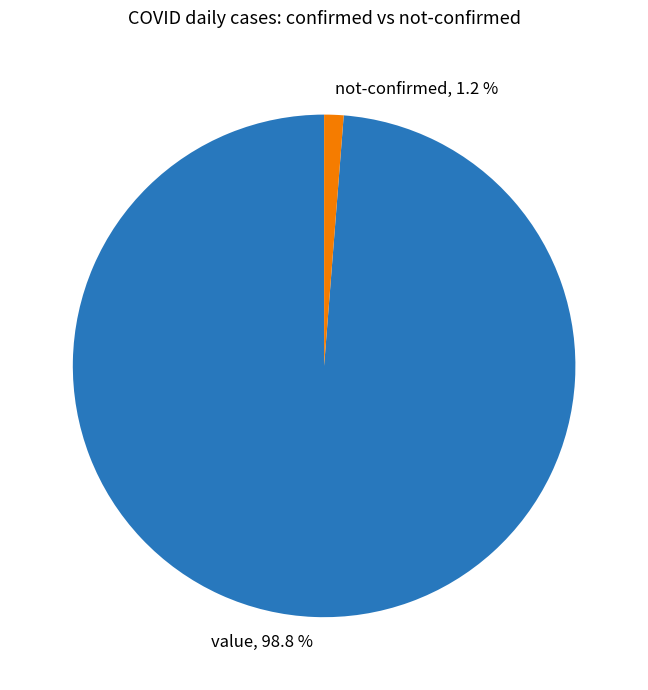

Count the number of slices in the pie.

2